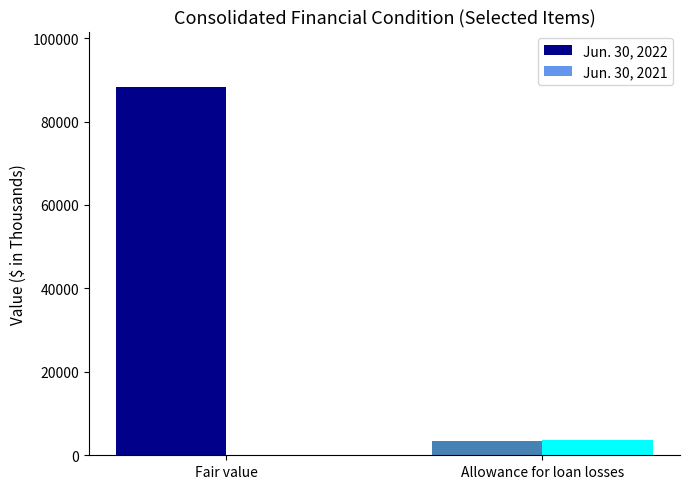

Between Fair value and Allowance for loan losses, which series saw the biggest shift?

Jun. 30, 2022